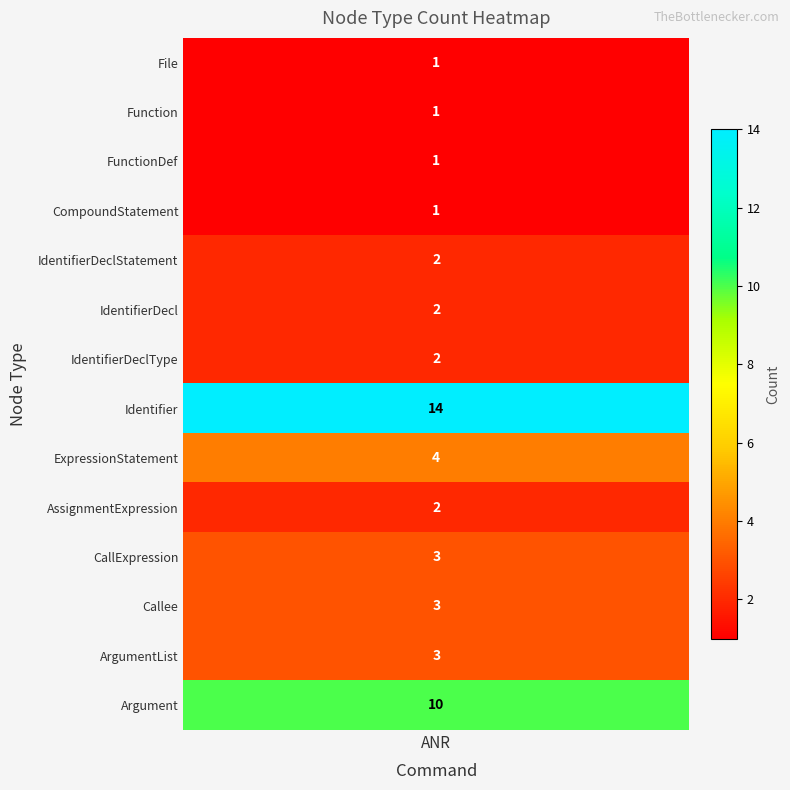

What is the ratio of the value at CompoundStatement to the value at Callee?

0.3